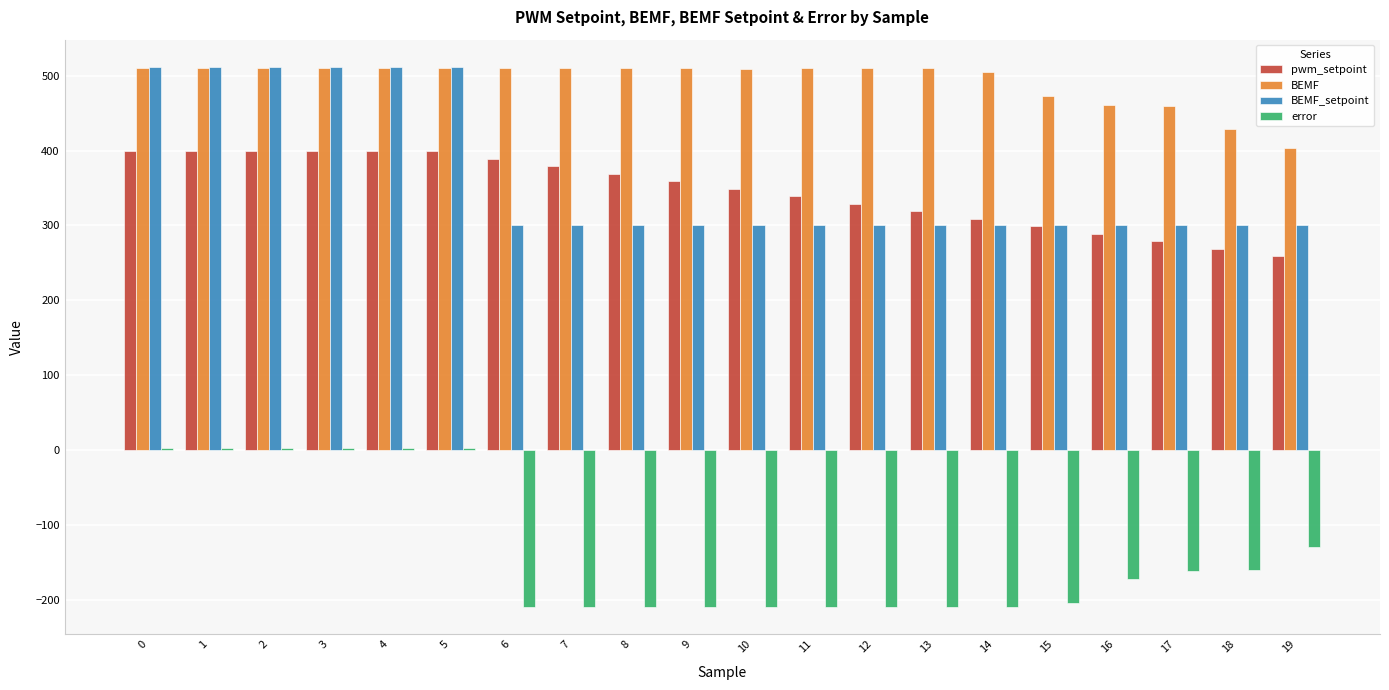

Are the bars horizontal?

No